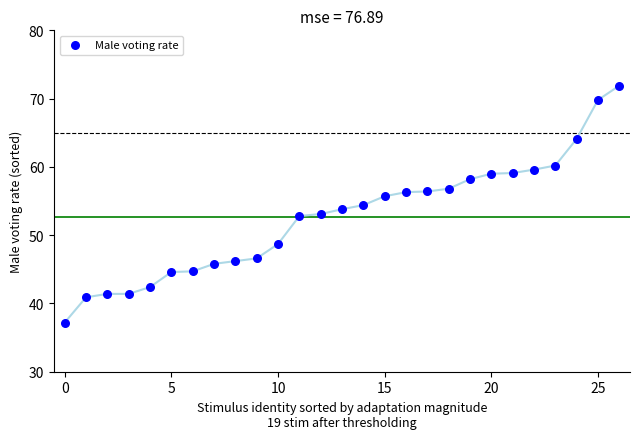

What is the range of Y values (max minus min)?

34.7